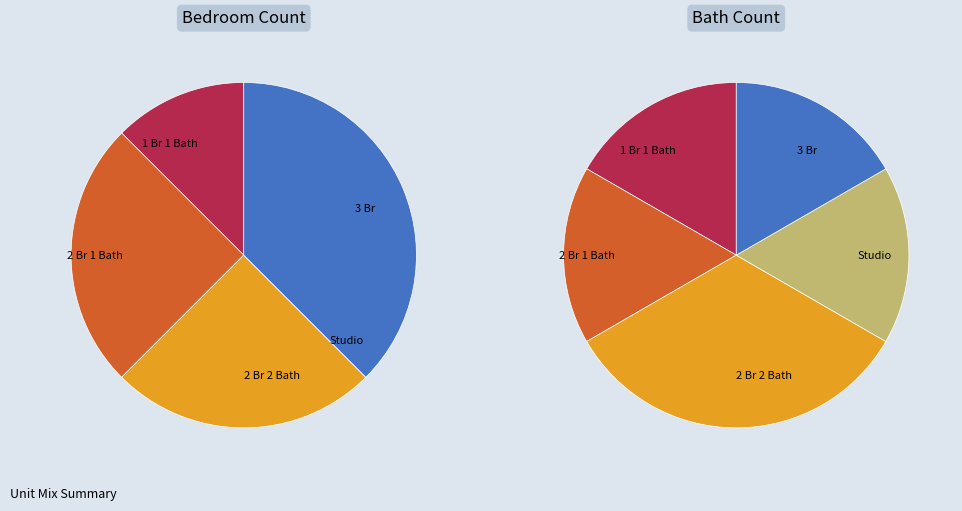

Is 2 Br 2 Bath the majority of the pie?

No